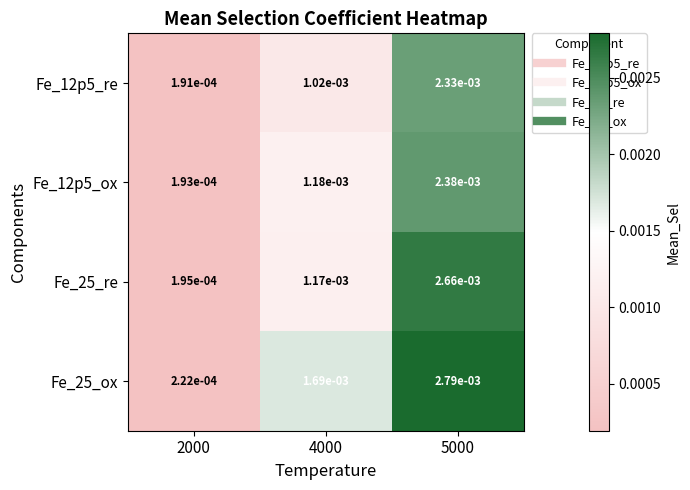

How many data points does each series have?

3